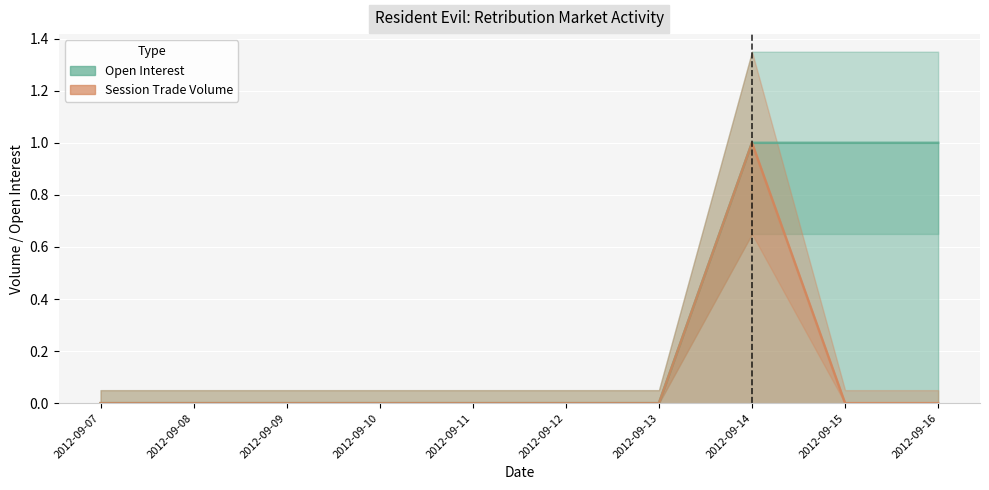

Which category has the lowest value in the open interest series?

2012-09-07